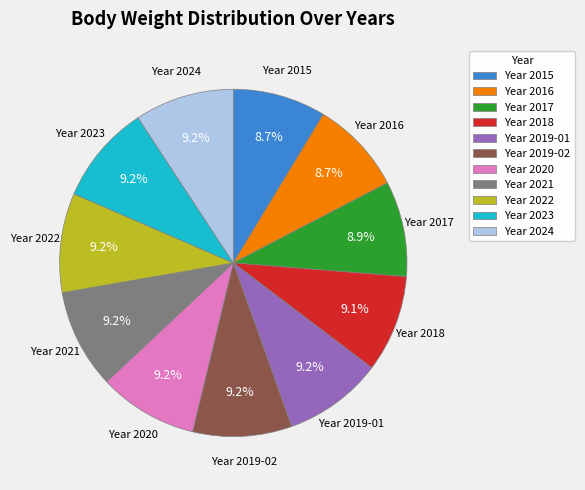

Does Year 2022 account for over 50% of the chart?

No